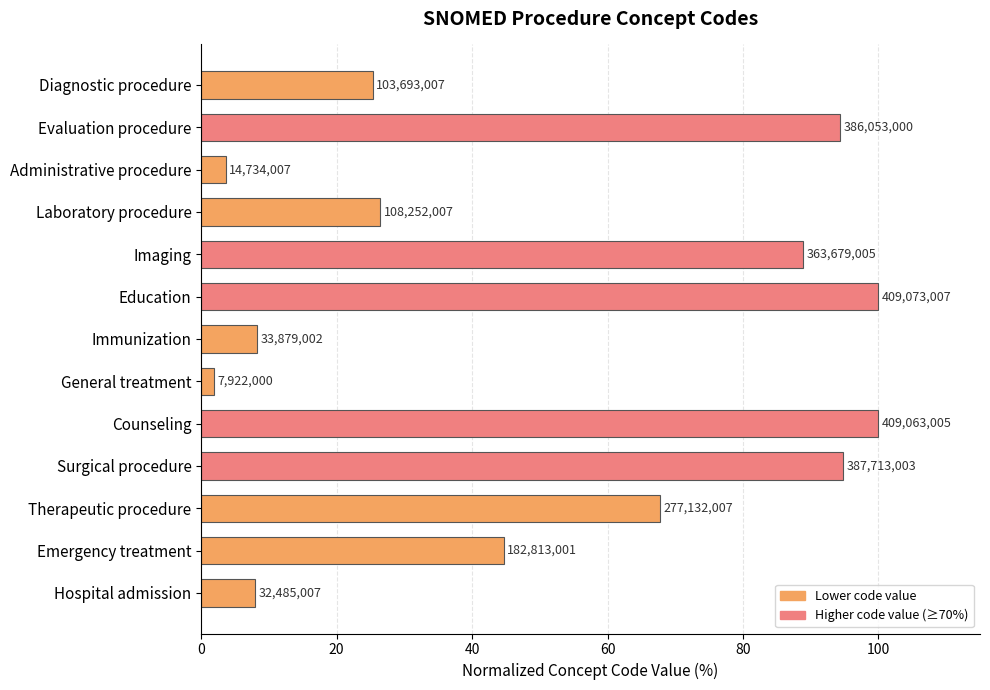

Does the chart contain any negative values?

No